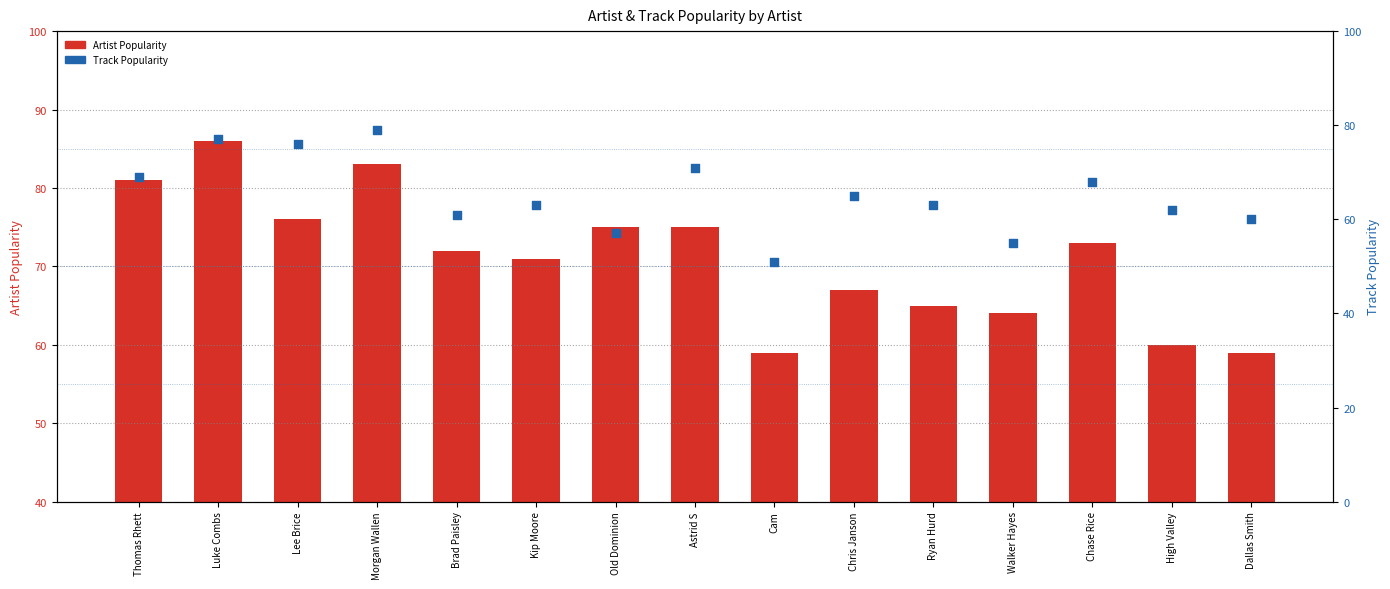

What are all the series names shown in the legend?

Artist_Popularity, Track_Popularity